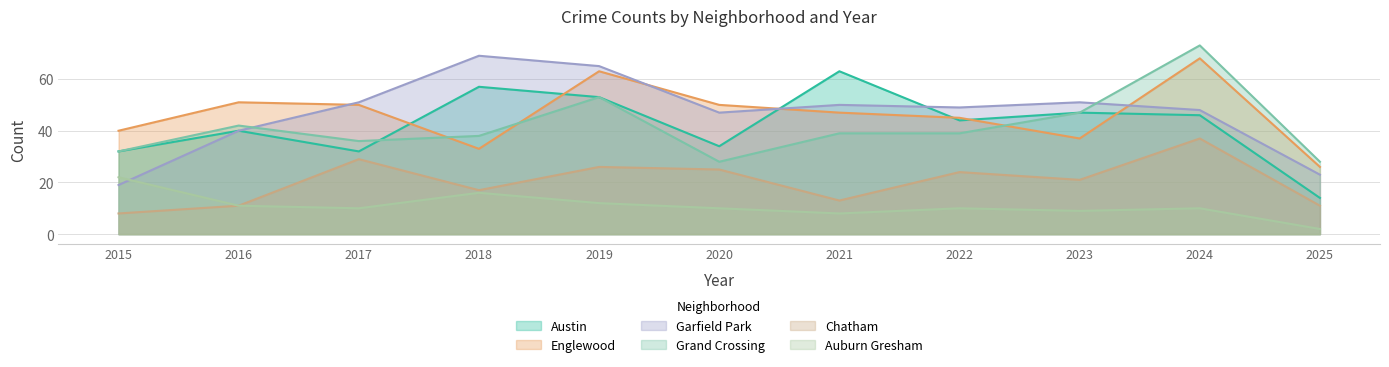

True or false: Austin and Garfield Park cross at least once.

True